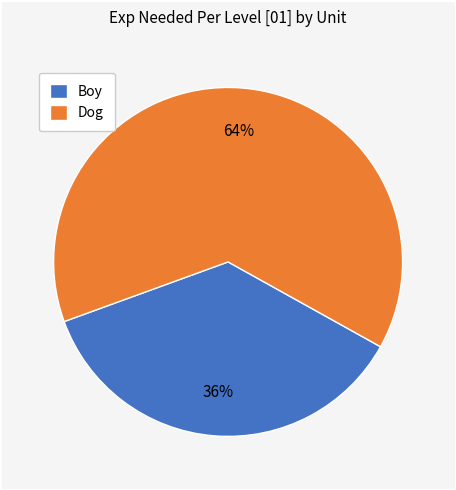

Is it true that Boy is 50% of the pie?

False